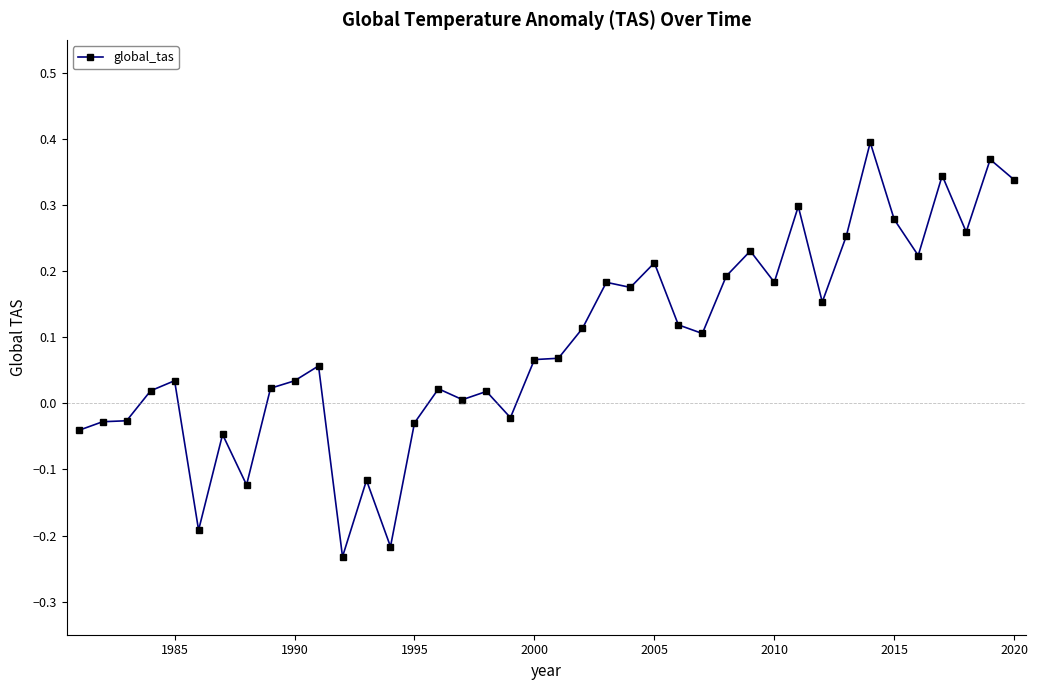

True or false: there are more than 0 points higher than both neighbors.

True